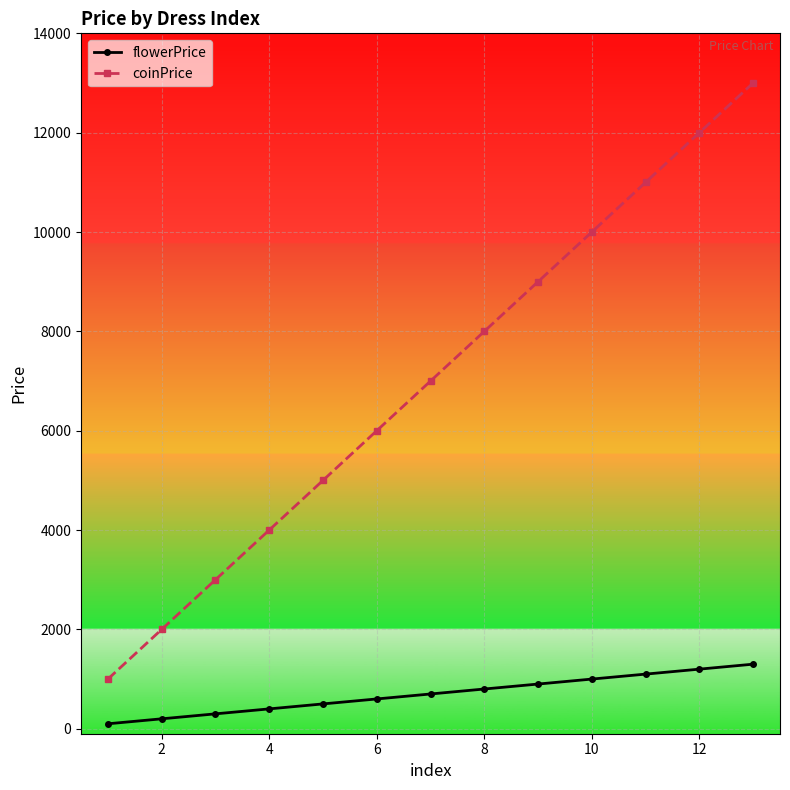

Which series has the largest total across all categories?

coinPrice